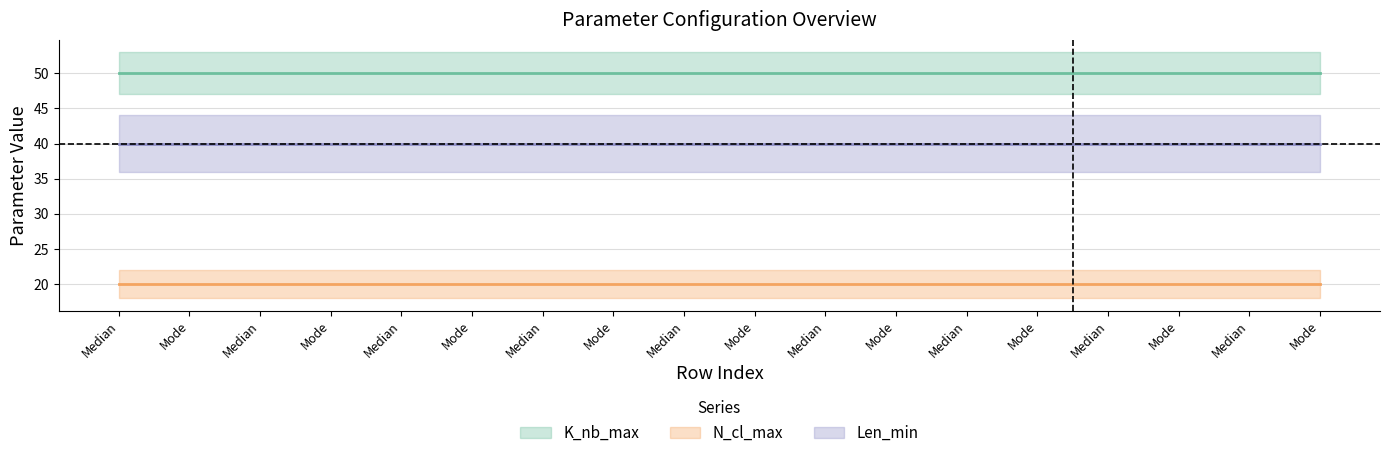

At 4, list the series in order from smallest to largest.

N_cl_max, Len_min, K_nb_max